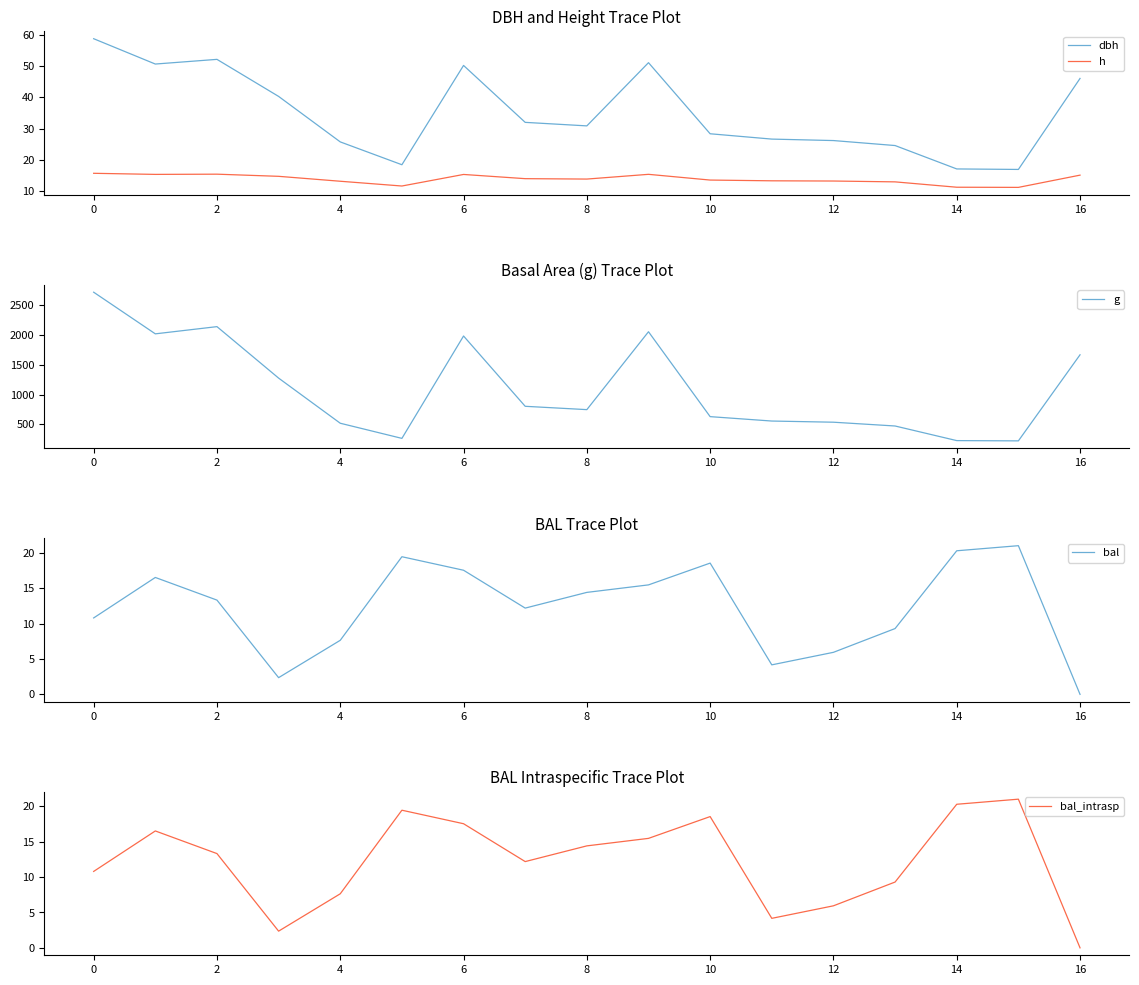

What is the label of the 3rd point from the left?

2